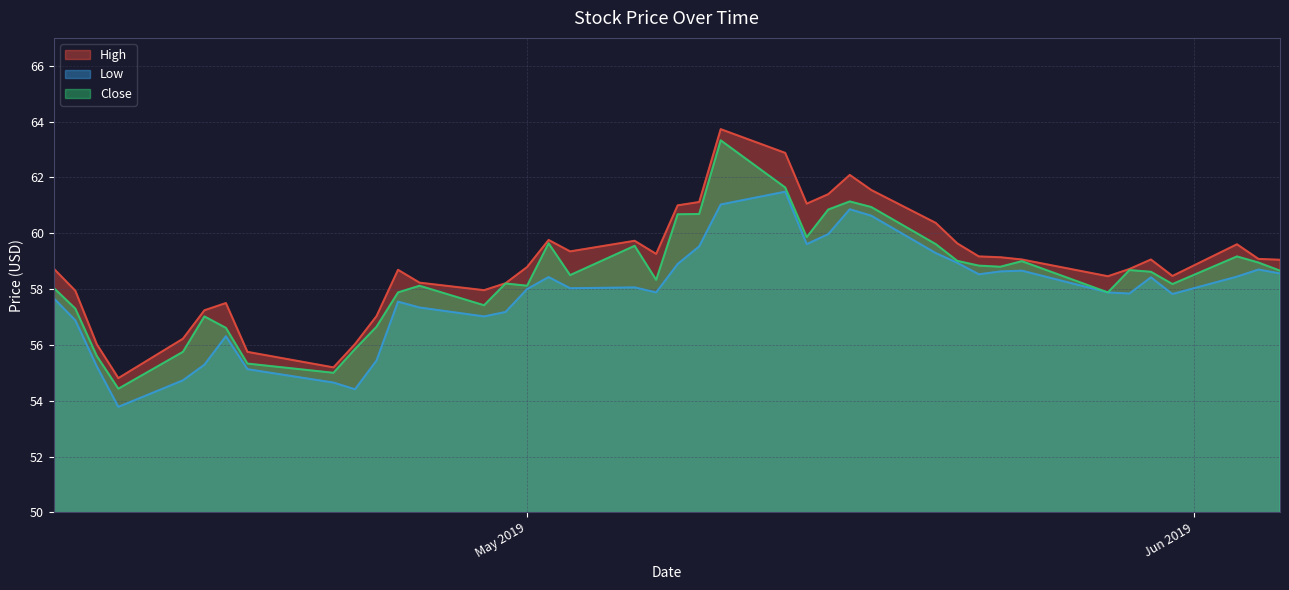

Reading left to right, extract all data points from this chart.

High: 58.7	57.9	56.0	54.8	56.2	57.2	57.5	55.8	55.2	56.0	57.0	58.7	58.2	58.0	58.2	58.8	59.8	59.3	59.7	59.3	61.0	61.1	63.7	62.9	61.1	61.4	62.1	61.5	60.4	59.6	59.2	59.1	59.1	58.5	58.7	59.1	58.5	59.6	59.1	59.0
Low: 57.7	56.9	55.2	53.8	54.7	55.3	56.3	55.1	54.7	54.4	55.4	57.5	57.3	57.0	57.2	58.0	58.4	58.0	58.1	57.9	58.9	59.5	61.0	61.5	59.6	60.0	60.9	60.6	59.3	58.9	58.5	58.6	58.7	57.9	57.8	58.4	57.8	58.4	58.7	58.6
Close: 58.0	57.3	55.6	54.4	55.8	57.0	56.6	55.3	55.0	55.8	56.7	57.9	58.1	57.4	58.2	58.1	59.6	58.5	59.5	58.3	60.7	60.7	63.3	61.6	59.9	60.8	61.1	60.9	59.6	59.0	58.8	58.8	59.0	57.9	58.7	58.6	58.2	59.2	59.0	58.7